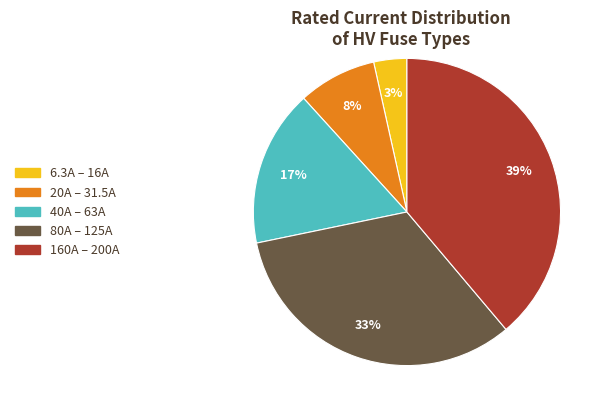

To the nearest percent, what is the combined percentage of 6.3A – 16A and 160A – 200A?

42%